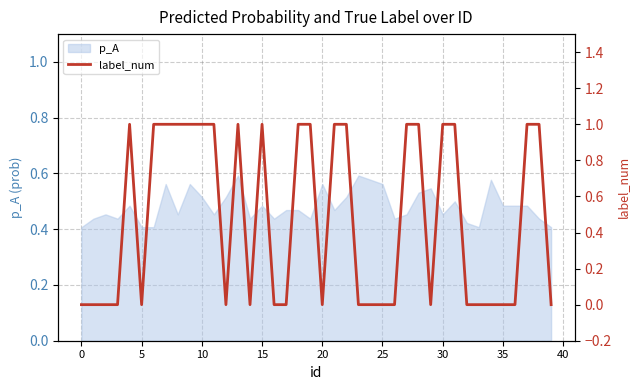

The value at 15 is 1. True or false?

True